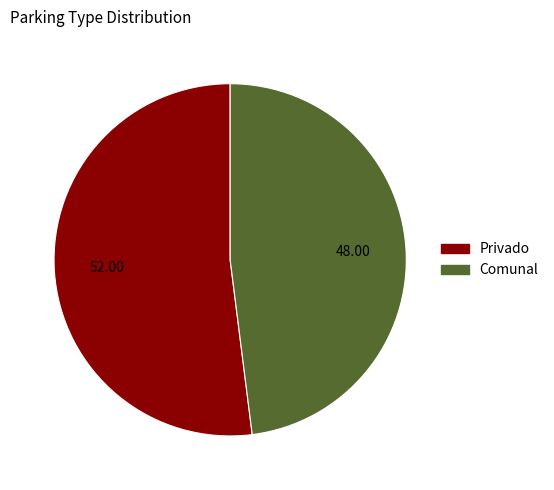

Is there any slice that represents more than half of the pie?

Yes